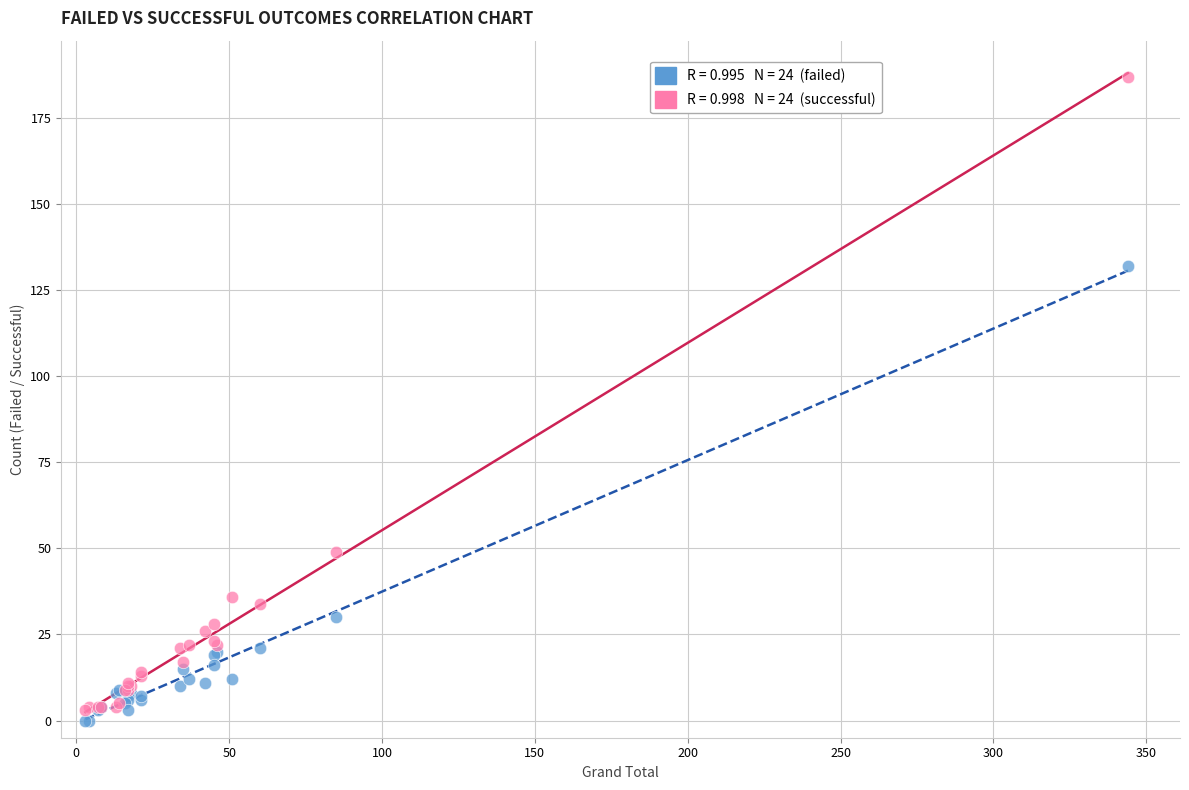

Across all series, what Y value is closest to 93?

132